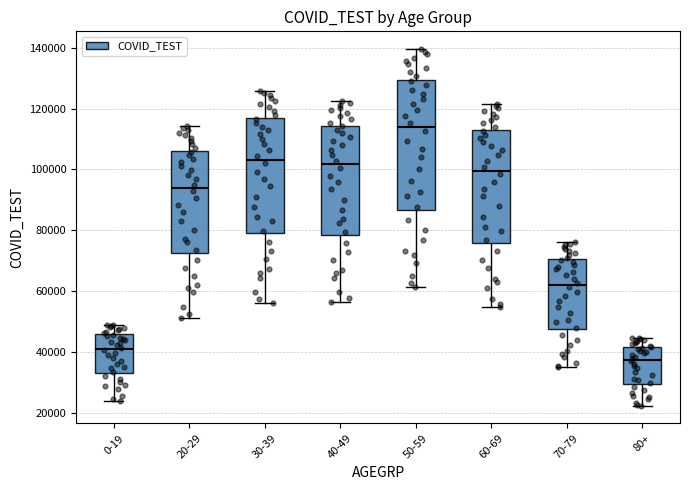

Where is the upper edge of the box for 20-29 on the y-axis? The values are not printed on the chart, so give them approximately, as read against the axis.

106000